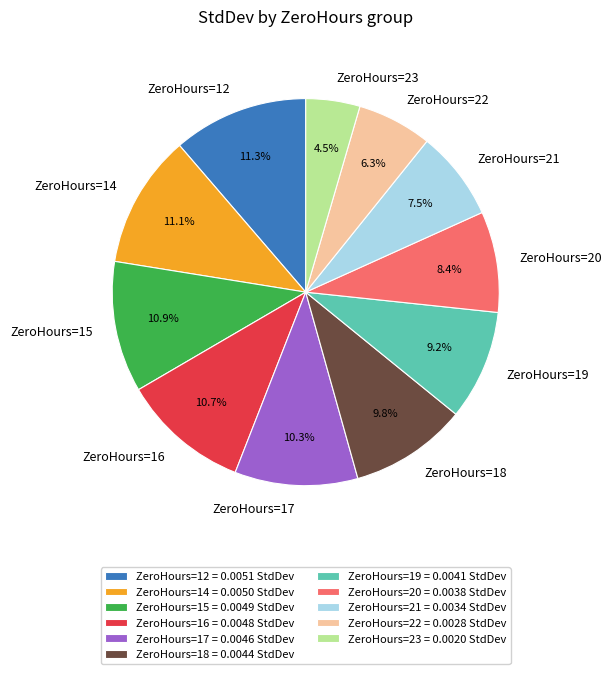

Does any single category account for the majority?

No